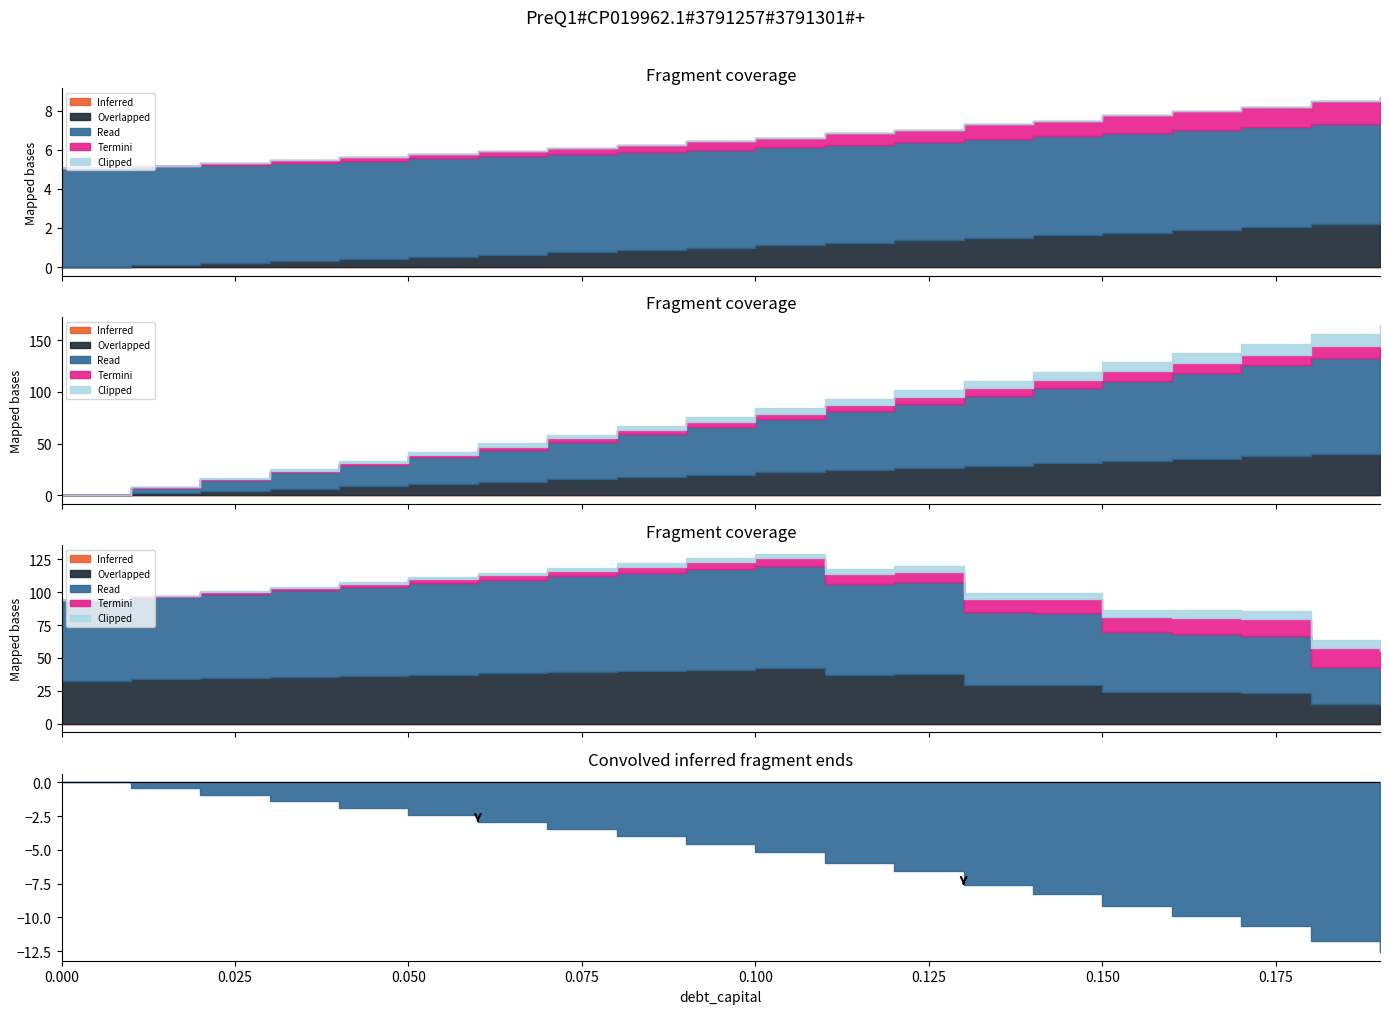

The value of debt_capital at 0.01 is 0.0. True or false?

False